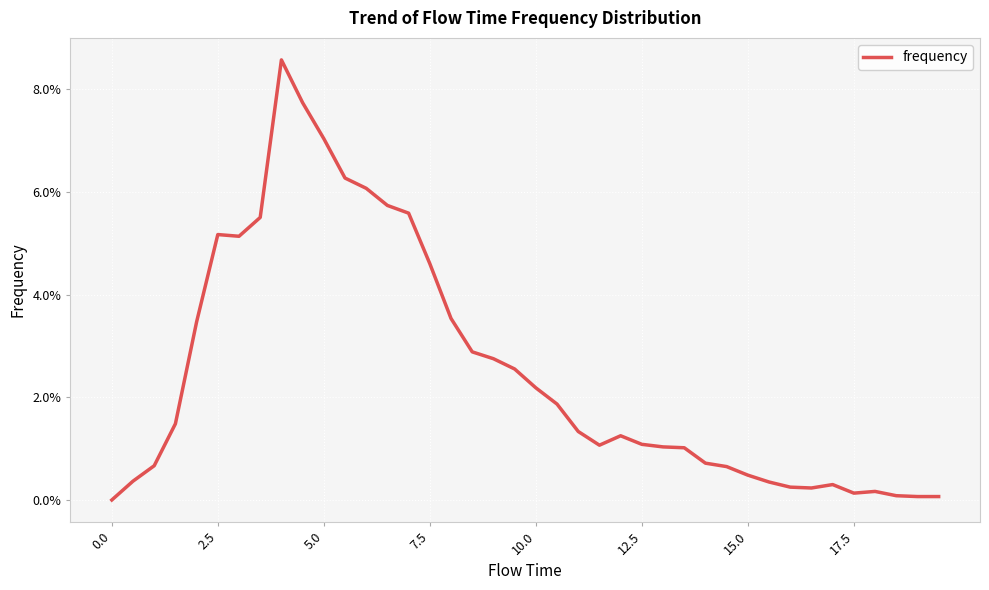

Count the number of categories in the chart.

40